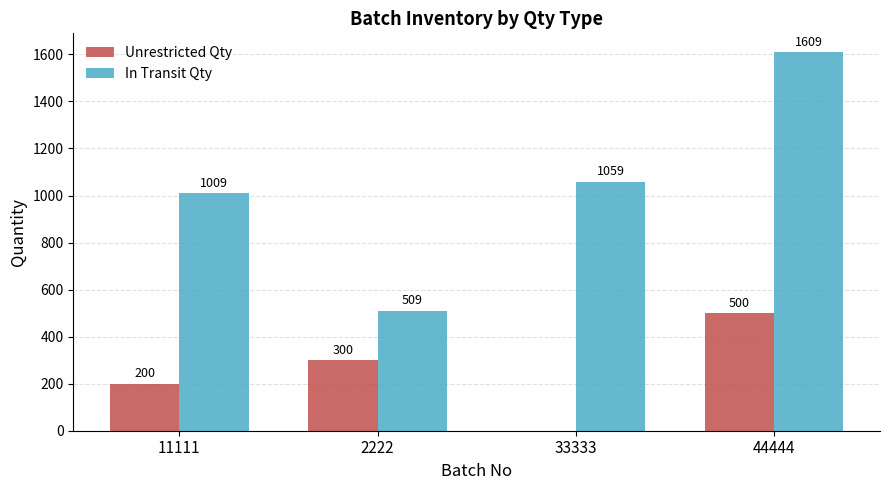

What is the sum of all In Transit Qty values?

4186